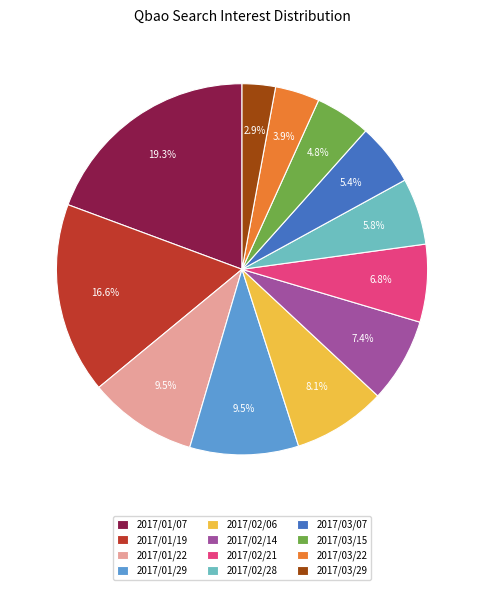

How many slices are in this pie chart?

12